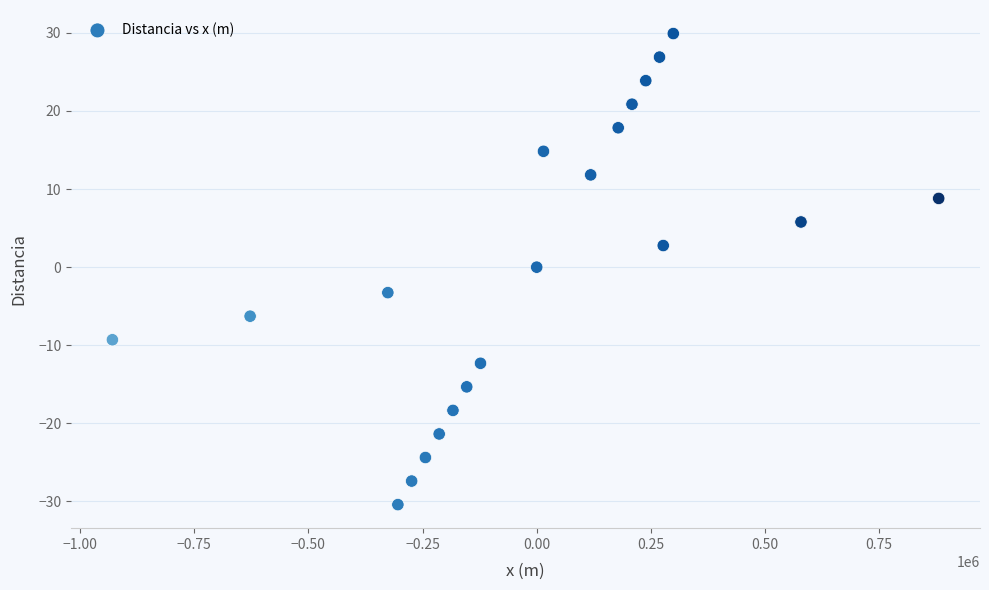

What is the range of Y values (max minus min)?

60.3